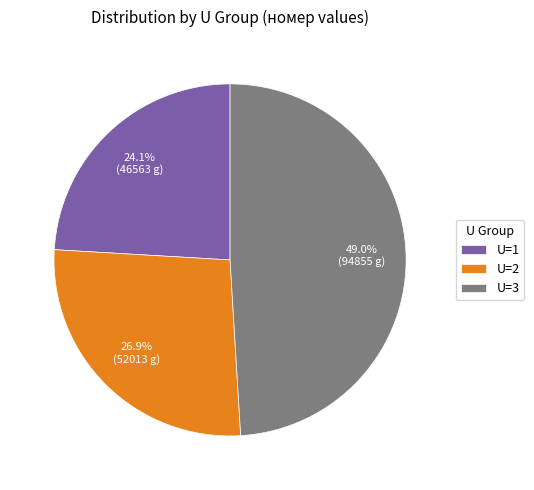

Which has a higher value, U=1 or U=2?

U=2